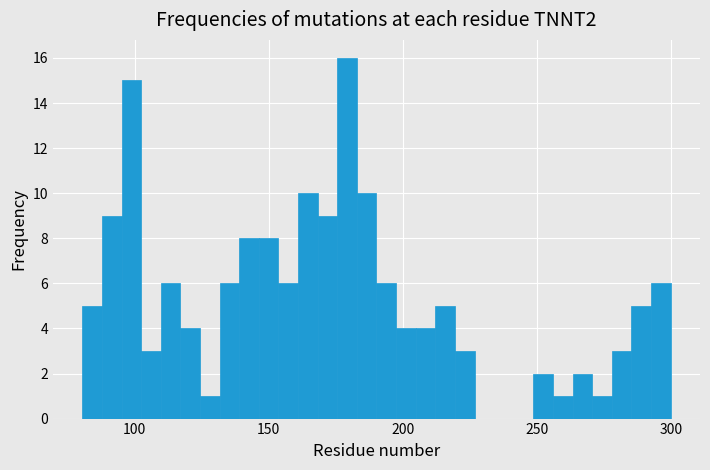

Read against the x-axis, roughly where is the centre of the tallest bar?

180